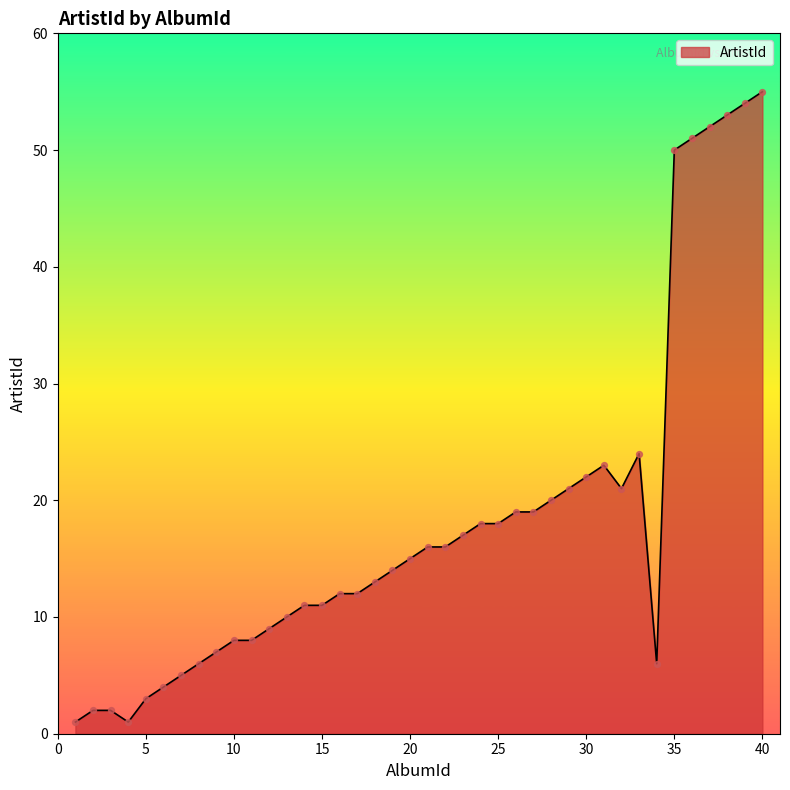

What is the maximum value shown in the chart?

55